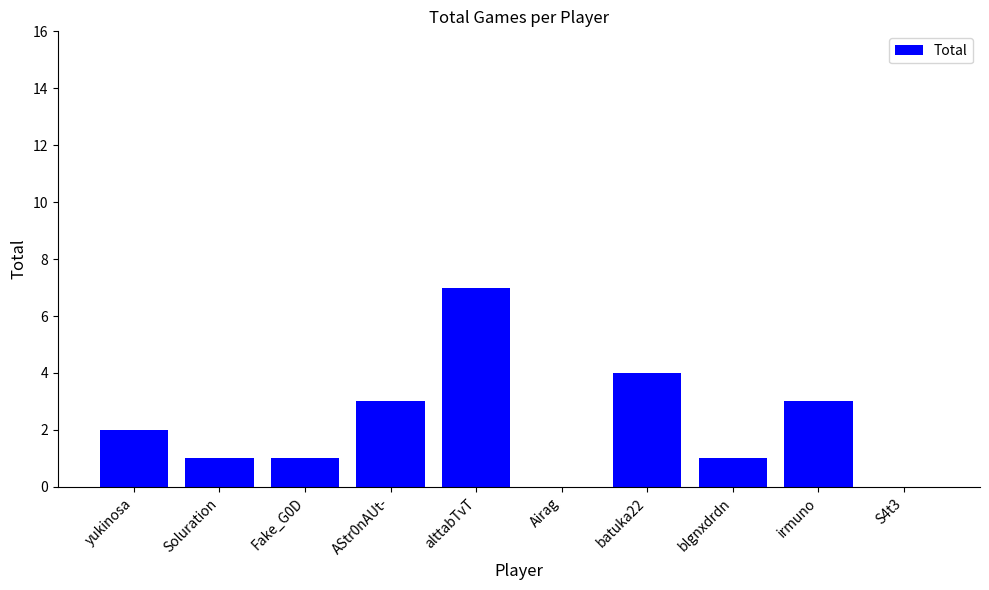

Reading left to right, extract all data points from this chart.

yukinosa=2	Soluration=1	Fake_G0D=1	AStr0nAUt-=3	alttabTvT=7	Airag=0	batuka22=4	blgnxdrdn=1	irmuno=3	S4t3=0